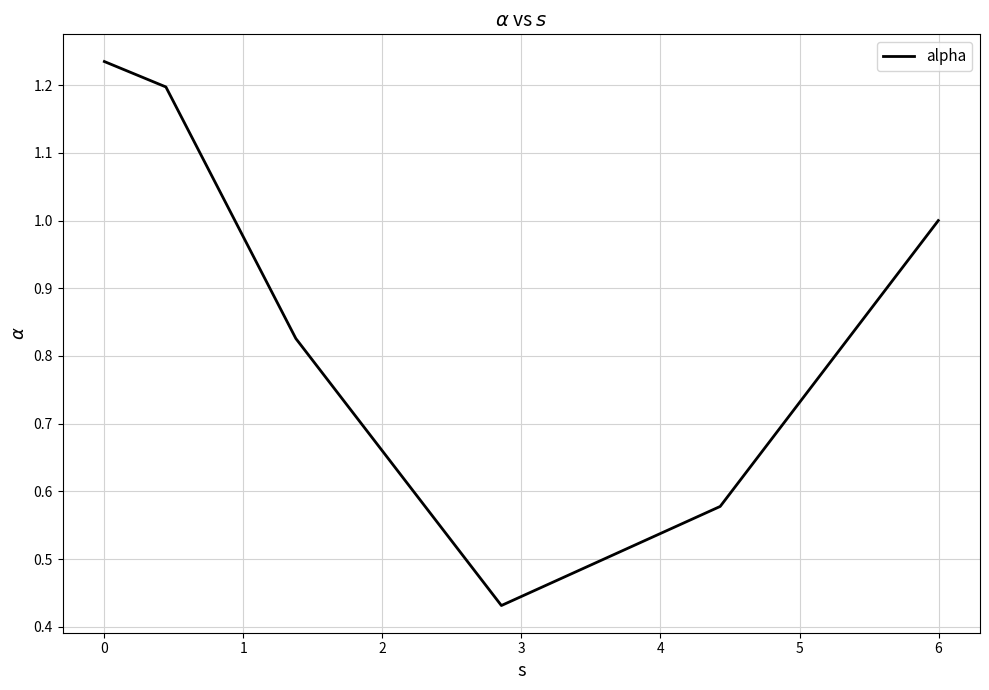

Does the chart display data point markers on the line(s)?

No